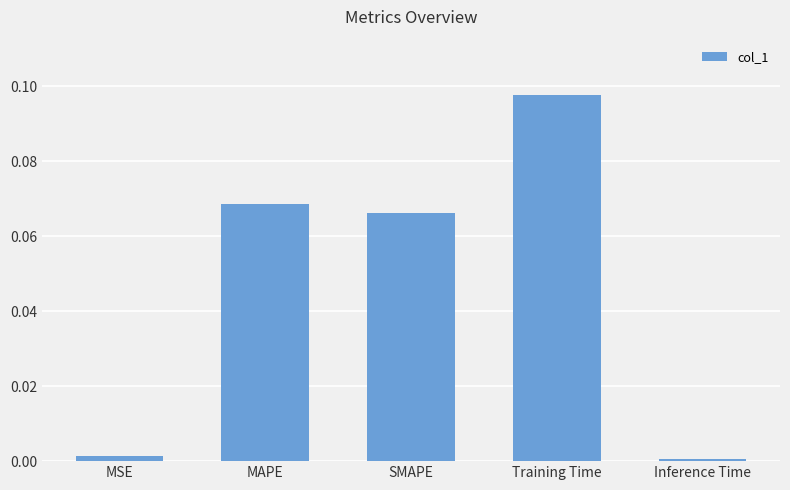

True or false: the data shows 0.0 at Inference Time.

True